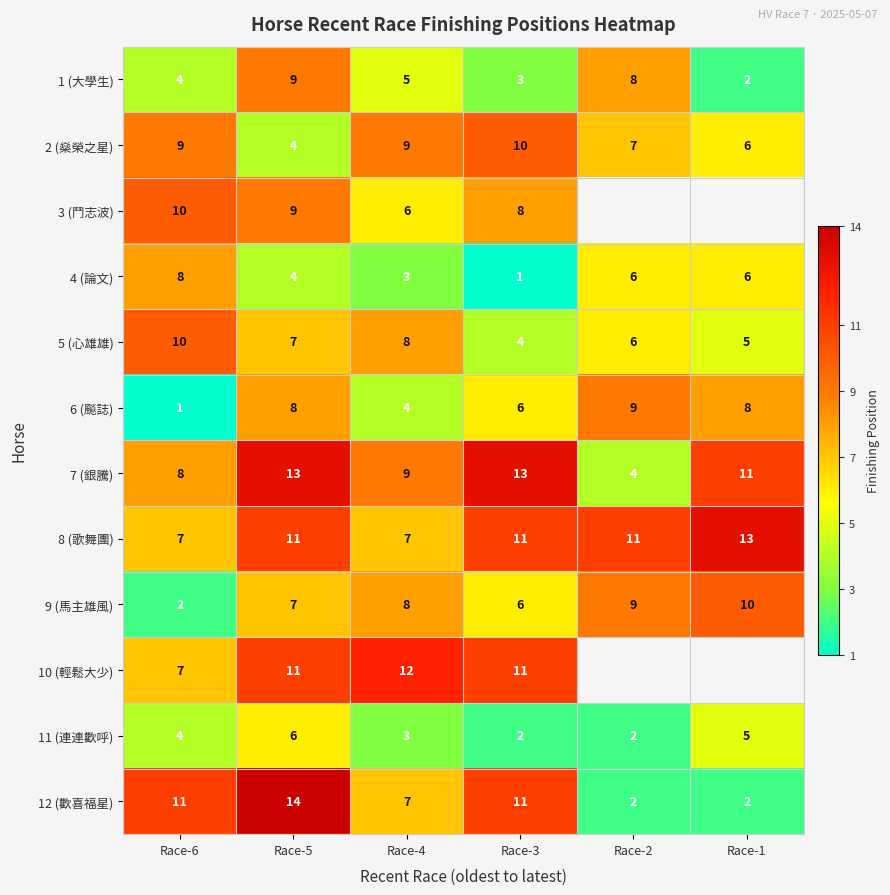

What is the sum of the 9 (馬主雄風) values at Race-6 and Race-4?

10